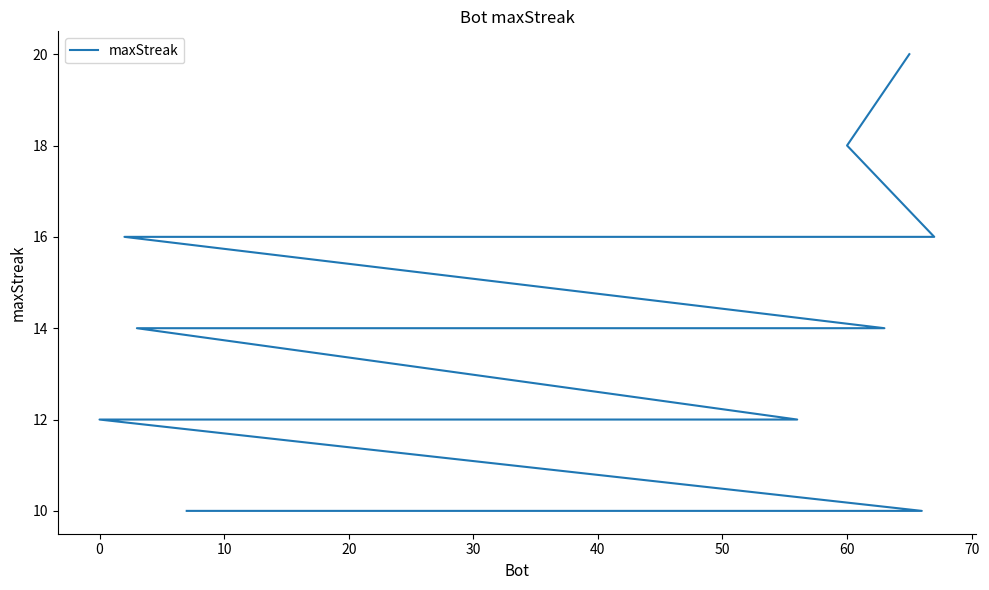

True or false: the data has more than 1 interior local peaks.

False